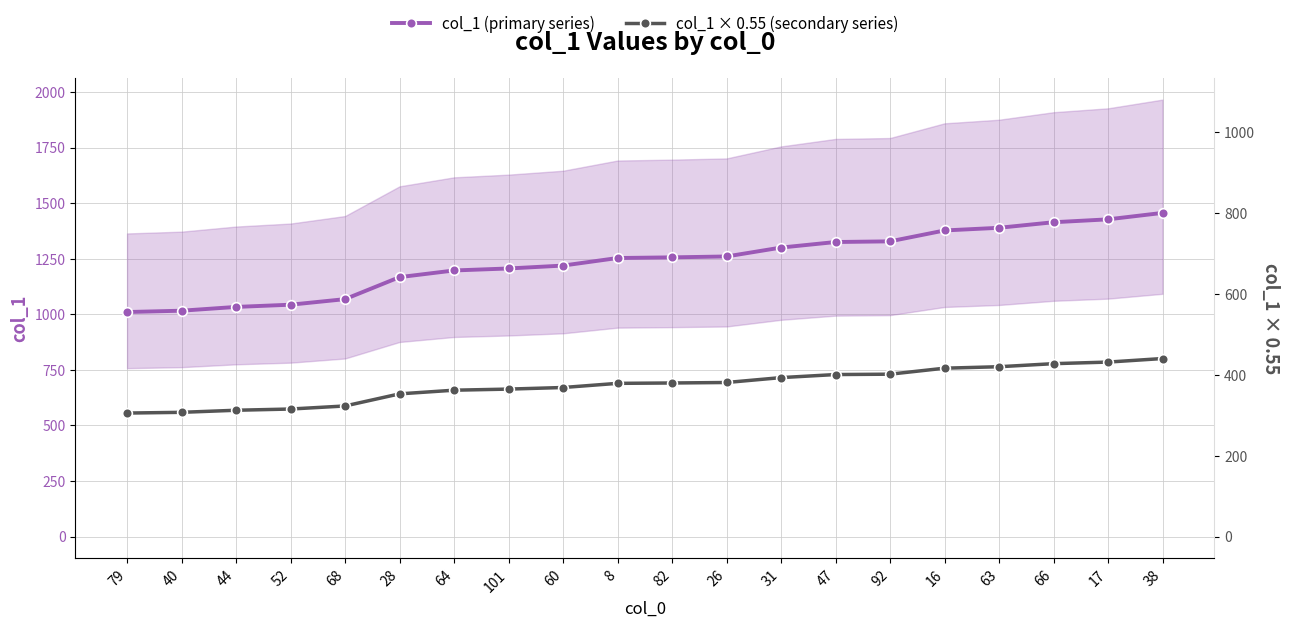

Is this an area chart (filled region under the line)?

No